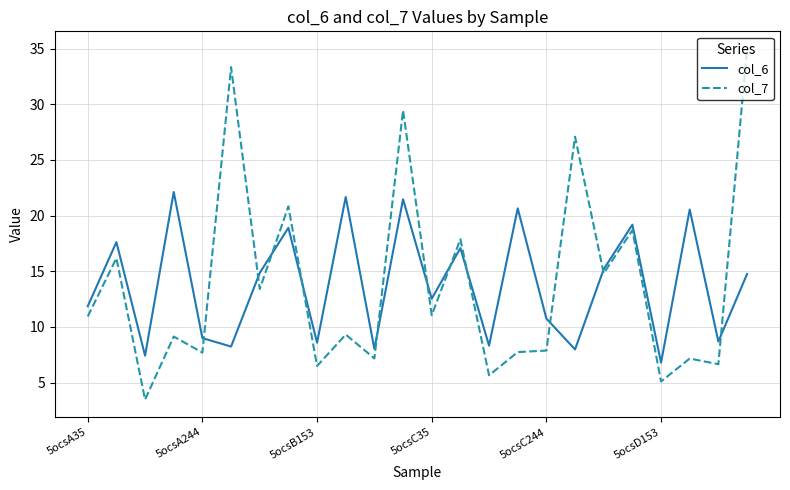

What is the smallest value displayed?

3.5